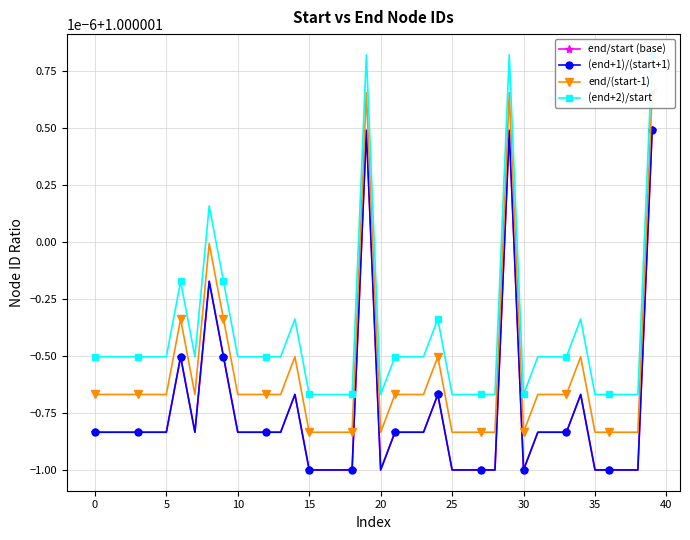

Is this an area chart (filled region under the line)?

No